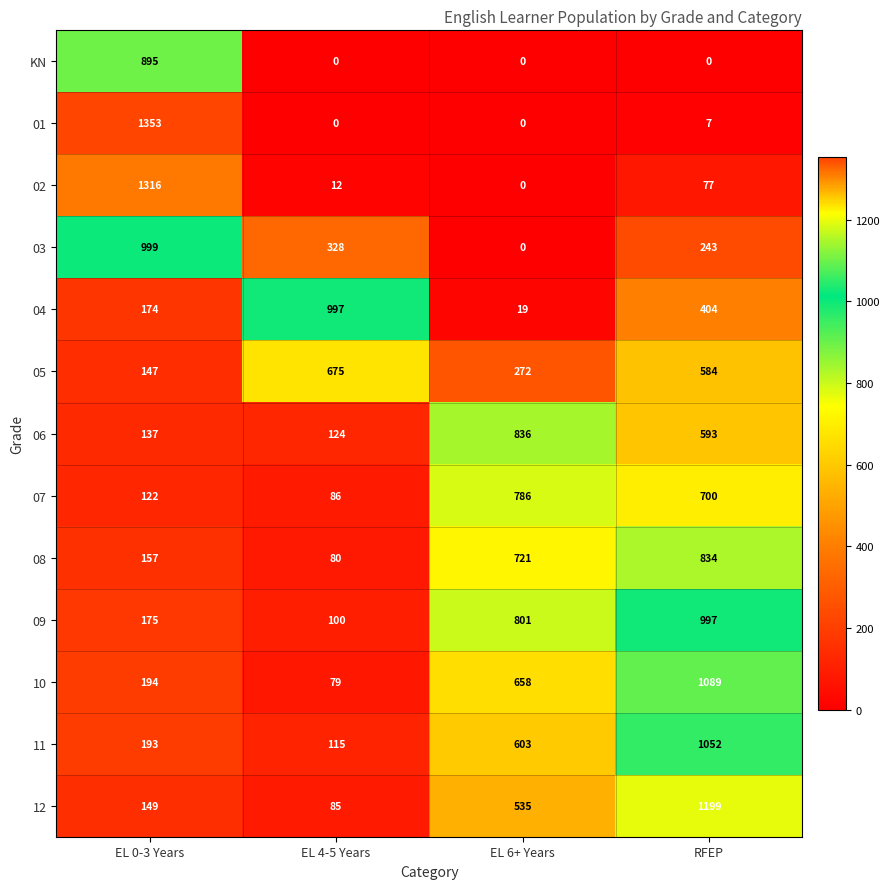

At which label does 05 reach its peak?

EL 4-5 Years